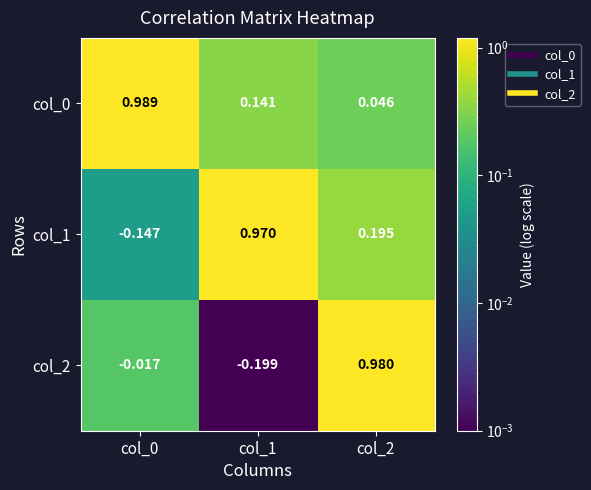

Is the value of col_2 at col_1 greater than the value of col_1 at col_2?

No